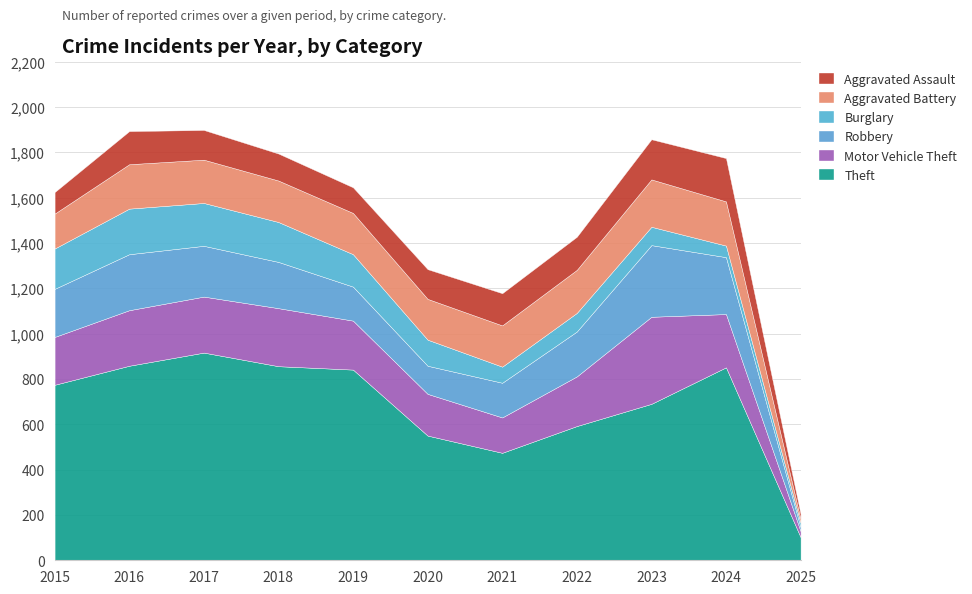

Reading left to right, list all the values displayed in this chart.

Theft: 2015=774	2016=858	2017=916	2018=856	2019=841	2020=550	2021=474	2022=592	2023=690	2024=851	2025=102
Motor Vehicle Theft: 2015=211	2016=245	2017=247	2018=256	2019=216	2020=184	2021=156	2022=219	2023=384	2024=235	2025=26
Robbery: 2015=212	2016=247	2017=224	2018=204	2019=150	2020=124	2021=153	2022=198	2023=316	2024=251	2025=17
Burglary: 2015=178	2016=201	2017=189	2018=176	2019=143	2020=115	2021=71	2022=82	2023=81	2024=51	2025=19
Aggravated Battery: 2015=154	2016=196	2017=191	2018=183	2019=182	2020=180	2021=182	2022=190	2023=209	2024=195	2025=18
Aggravated Assault: 2015=95	2016=146	2017=131	2018=119	2019=113	2020=131	2021=142	2022=146	2023=177	2024=191	2025=22